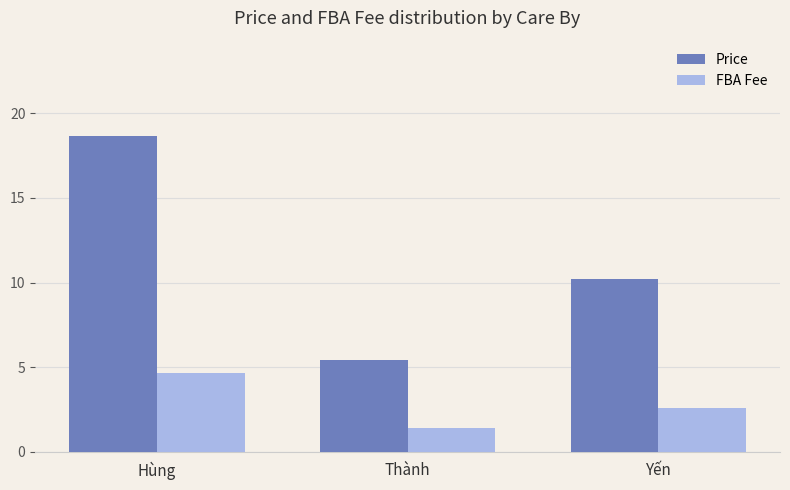

Which series changed the most between Hùng and Thành?

Price